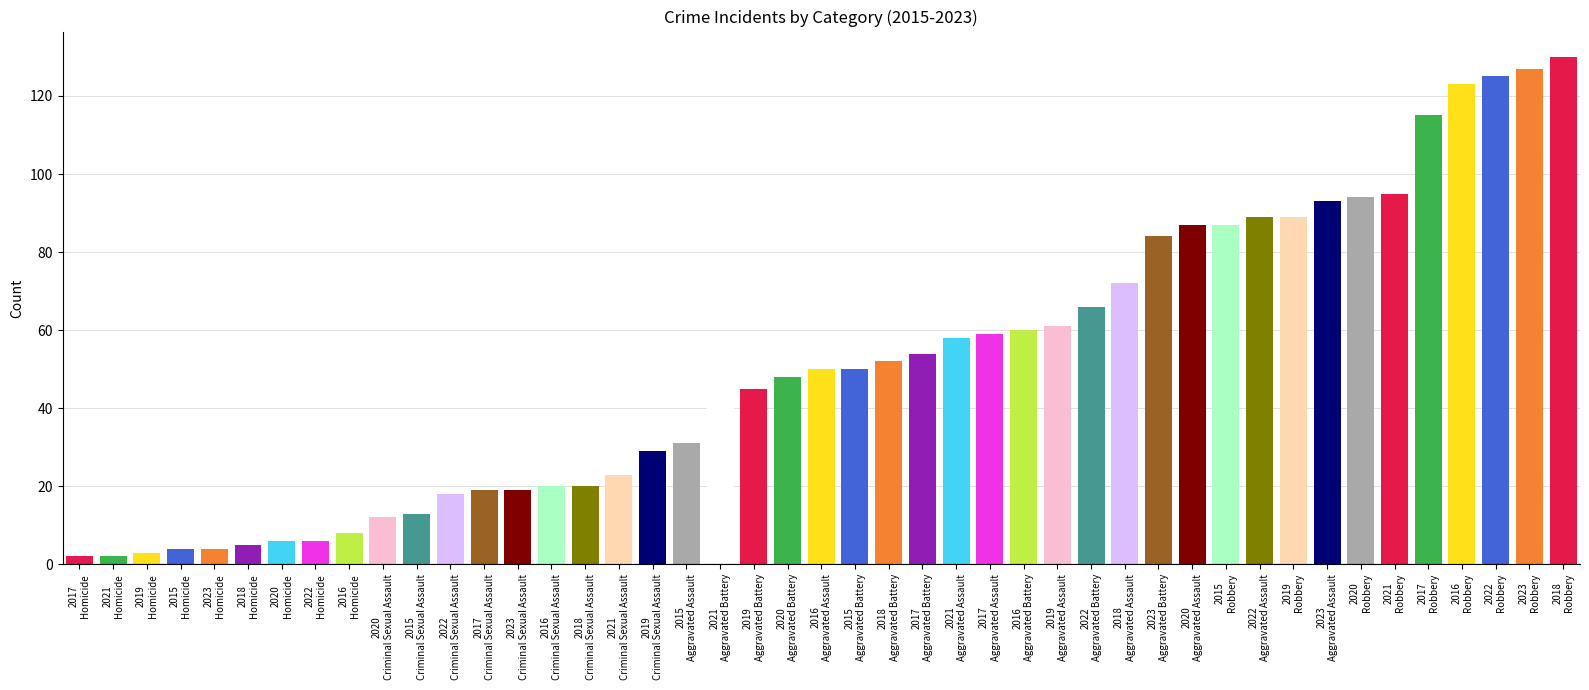

How many bars are there in total?

45